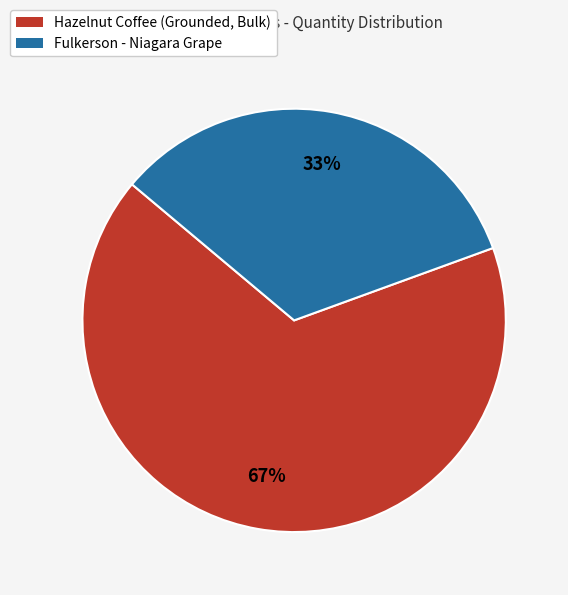

How many segments does this pie chart have?

2